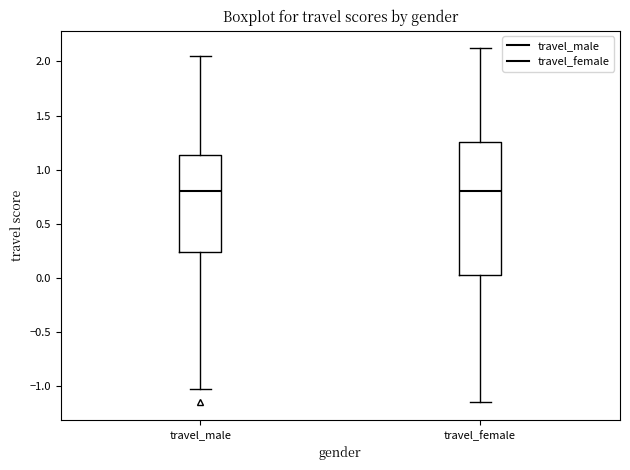

Reading left to right, transcribe this box plot: for each box, give where its median line is, the range the box spans, and where its two whiskers end, as read against the y-axis. The values are not printed on the chart, so give them approximately, as read against the axis.

travel_male: median 0.80, box 0.25 to 1.15, whiskers -1.00 to 2.05
travel_female: median 0.80, box 0.05 to 1.25, whiskers -1.15 to 2.10